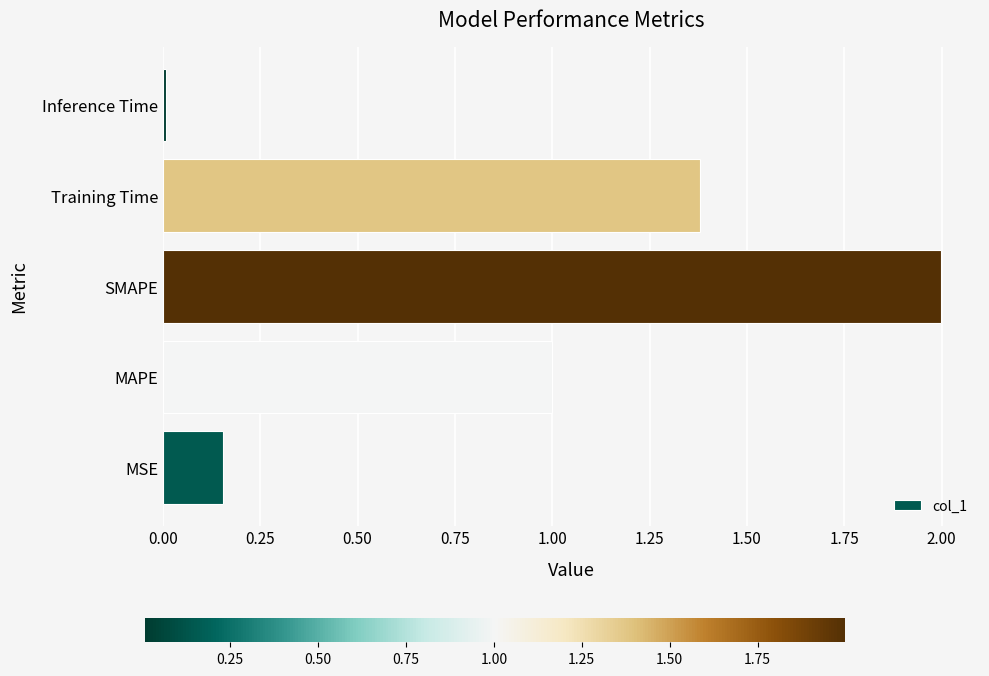

At which category does the chart reach its minimum across all series?

Inference Time